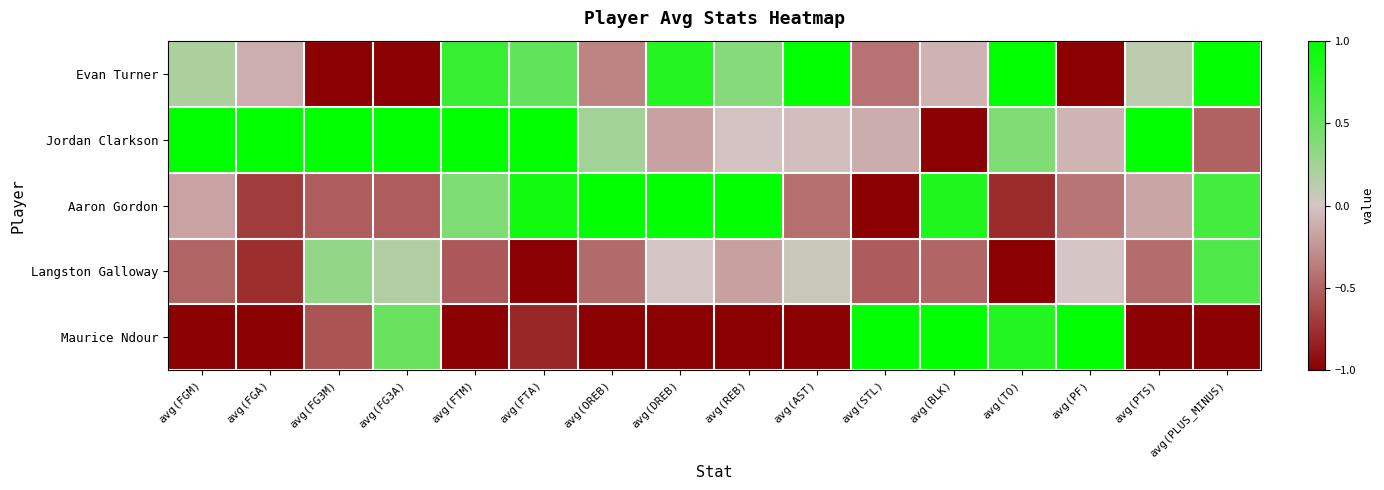

Reading right to left, transcribe all the data shown in this chart.

Evan Turner: avg(PLUS_MINUS)=1.0	avg(PTS)=0.1	avg(PF)=-1.0	avg(TO)=1.0	avg(BLK)=-0.1	avg(STL)=-0.4	avg(AST)=1.0	avg(REB)=0.4	avg(DREB)=0.8	avg(OREB)=-0.3	avg(FTA)=0.5	avg(FTM)=0.7	avg(FG3A)=-1.0	avg(FG3M)=-1.0	avg(FGA)=-0.1	avg(FGM)=0.2
Jordan Clarkson: avg(PLUS_MINUS)=-0.5	avg(PTS)=1.0	avg(PF)=-0.1	avg(TO)=0.4	avg(BLK)=-1.0	avg(STL)=-0.1	avg(AST)=-0.0	avg(REB)=-0.0	avg(DREB)=-0.2	avg(OREB)=0.2	avg(FTA)=1.0	avg(FTM)=1.0	avg(FG3A)=1.0	avg(FG3M)=1.0	avg(FGA)=1.0	avg(FGM)=1.0
Aaron Gordon: avg(PLUS_MINUS)=0.7	avg(PTS)=-0.2	avg(PF)=-0.4	avg(TO)=-0.8	avg(BLK)=0.8	avg(STL)=-1.0	avg(AST)=-0.4	avg(REB)=1.0	avg(DREB)=1.0	avg(OREB)=1.0	avg(FTA)=0.9	avg(FTM)=0.4	avg(FG3A)=-0.5	avg(FG3M)=-0.5	avg(FGA)=-0.7	avg(FGM)=-0.2
Langston Galloway: avg(PLUS_MINUS)=0.6	avg(PTS)=-0.4	avg(PF)=0.0	avg(TO)=-1.0	avg(BLK)=-0.5	avg(STL)=-0.5	avg(AST)=0.1	avg(REB)=-0.2	avg(DREB)=-0.0	avg(OREB)=-0.5	avg(FTA)=-1.0	avg(FTM)=-0.5	avg(FG3A)=0.2	avg(FG3M)=0.3	avg(FGA)=-0.8	avg(FGM)=-0.5
Maurice Ndour: avg(PLUS_MINUS)=-1.0	avg(PTS)=-1.0	avg(PF)=1.0	avg(TO)=0.8	avg(BLK)=1.0	avg(STL)=1.0	avg(AST)=-1.0	avg(REB)=-1.0	avg(DREB)=-1.0	avg(OREB)=-1.0	avg(FTA)=-0.8	avg(FTM)=-1.0	avg(FG3A)=0.5	avg(FG3M)=-0.6	avg(FGA)=-1.0	avg(FGM)=-1.0